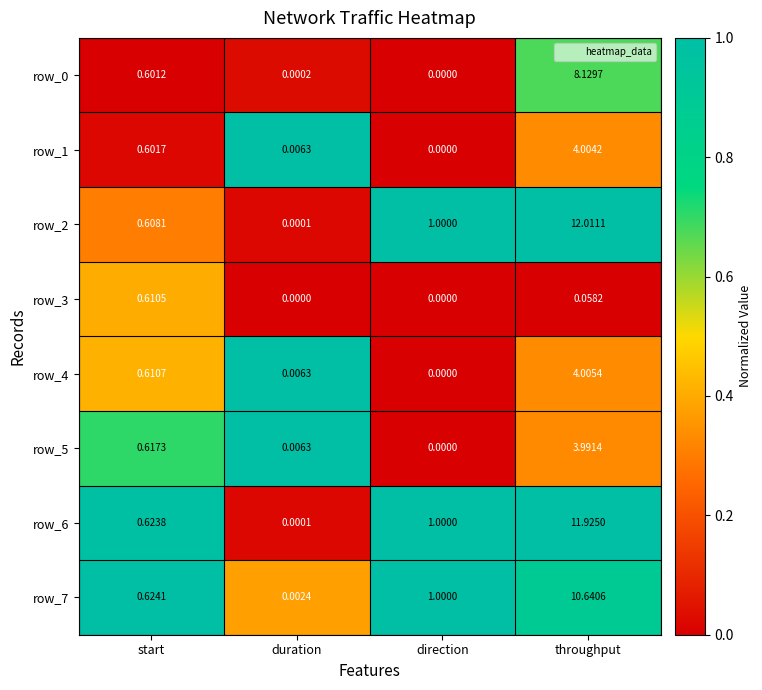

At which category is the sum across all series the highest?

throughput